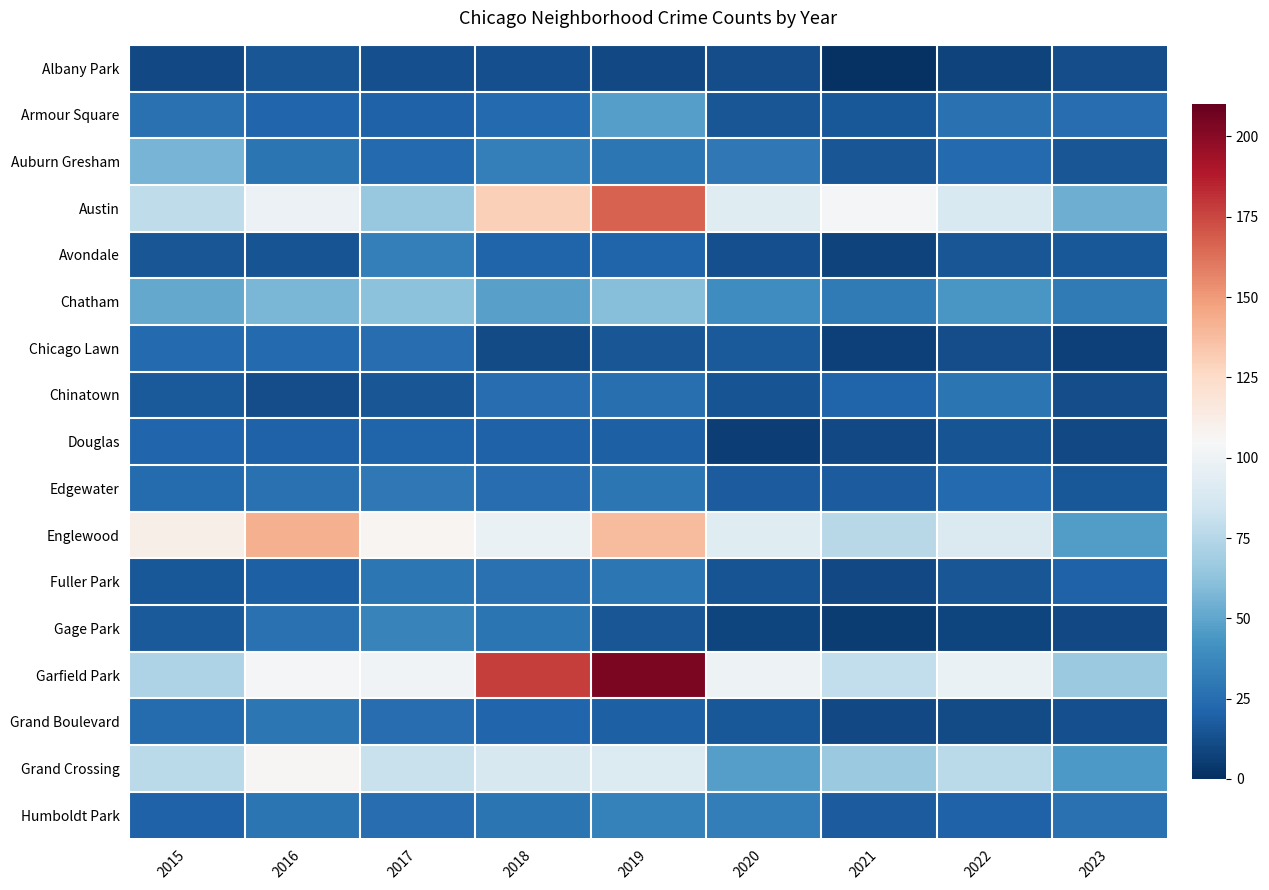

Reading left to right, list all the values displayed in this chart.

Albany Park: 2015=10	2016=15	2017=13	2018=13	2019=10	2020=12	2021=1	2022=8	2023=12
Armour Square: 2015=27	2016=22	2017=20	2018=23	2019=47	2020=15	2021=16	2022=27	2023=25
Auburn Gresham: 2015=56	2016=28	2017=23	2018=33	2019=29	2020=30	2021=15	2022=23	2023=15
Austin: 2015=78	2016=99	2017=65	2018=130	2019=167	2020=92	2021=104	2022=89	2023=54
Avondale: 2015=15	2016=14	2017=33	2018=21	2019=21	2020=13	2021=8	2022=15	2023=16
Chatham: 2015=51	2016=57	2017=62	2018=48	2019=60	2020=40	2021=31	2022=44	2023=31
Chicago Lawn: 2015=23	2016=23	2017=25	2018=11	2019=15	2020=17	2021=7	2022=12	2023=7
Chinatown: 2015=17	2016=12	2017=15	2018=25	2019=26	2020=14	2021=21	2022=28	2023=12
Douglas: 2015=22	2016=20	2017=21	2018=20	2019=19	2020=6	2021=10	2022=14	2023=10
Edgewater: 2015=24	2016=27	2017=30	2018=25	2019=29	2020=18	2021=18	2022=23	2023=16
Englewood: 2015=111	2016=142	2017=107	2018=98	2019=138	2020=92	2021=76	2022=90	2023=46
Fuller Park: 2015=16	2016=19	2017=29	2018=27	2019=29	2020=14	2021=10	2022=15	2023=20
Gage Park: 2015=17	2016=27	2017=35	2018=28	2019=15	2020=9	2021=5	2022=9	2023=10
Garfield Park: 2015=73	2016=103	2017=101	2018=178	2019=204	2020=100	2021=79	2022=98	2023=66
Grand Boulevard: 2015=24	2016=29	2017=25	2018=22	2019=19	2020=16	2021=10	2022=11	2023=13
Grand Crossing: 2015=77	2016=106	2017=82	2018=88	2019=91	2020=47	2021=66	2022=77	2023=45
Humboldt Park: 2015=20	2016=28	2017=25	2018=28	2019=34	2020=32	2021=18	2022=20	2023=27